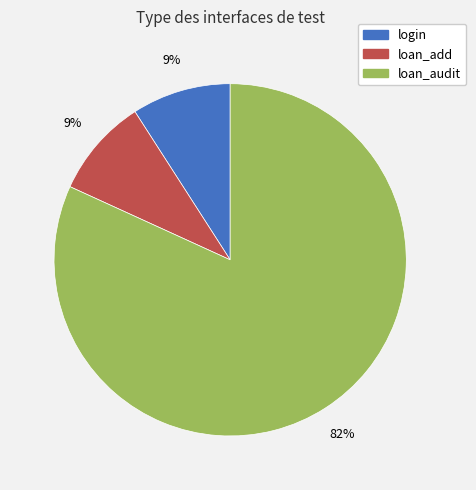

To the nearest percent, what is the average slice percentage?

33%